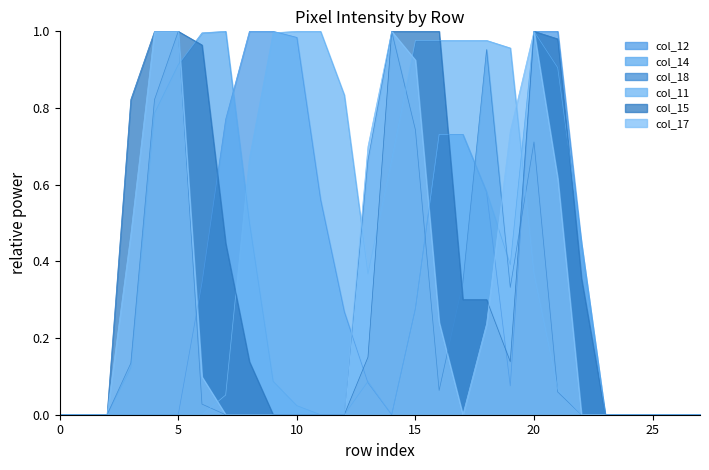

True or false: col_14 has a value of -0.4 at 25.

False